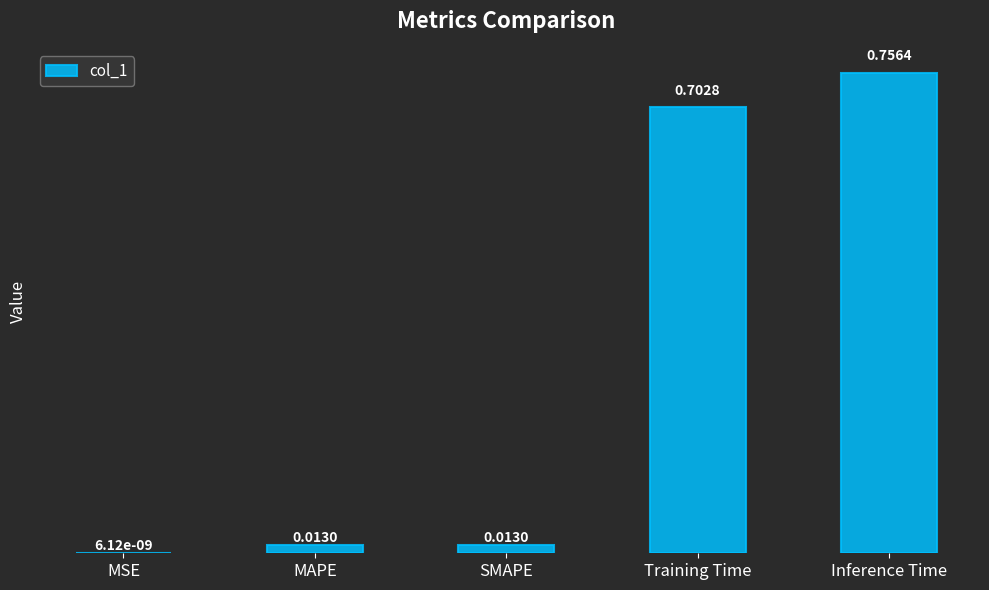

Which label corresponds to the largest value in the chart?

Inference Time